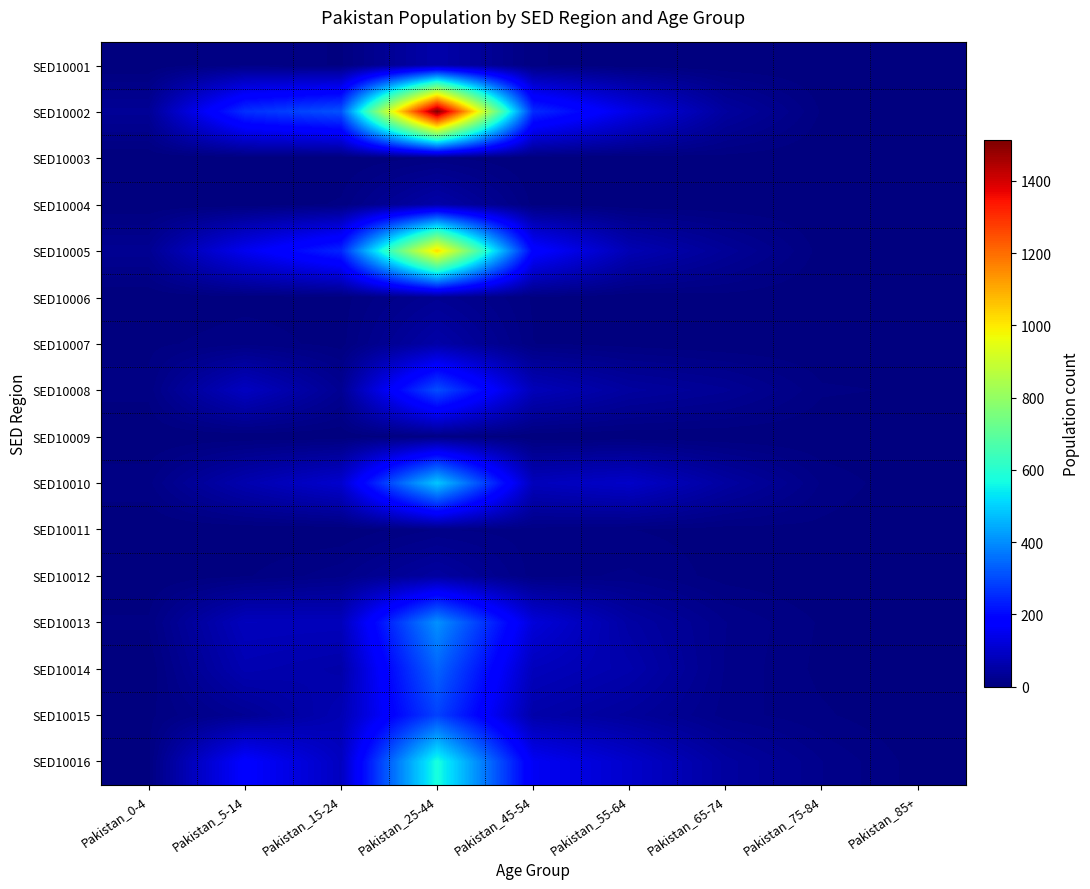

Reading left to right, list all the values displayed in this chart.

SED10001: Pakistan_0-4=0	Pakistan_5-14=11	Pakistan_15-24=5	Pakistan_25-44=59	Pakistan_45-54=7	Pakistan_55-64=0	Pakistan_65-74=0	Pakistan_75-84=0	Pakistan_85+=0
SED10002: Pakistan_0-4=32	Pakistan_5-14=260	Pakistan_15-24=313	Pakistan_25-44=1512	Pakistan_45-54=255	Pakistan_55-64=138	Pakistan_65-74=43	Pakistan_75-84=5	Pakistan_85+=0
SED10003: Pakistan_0-4=0	Pakistan_5-14=0	Pakistan_15-24=0	Pakistan_25-44=7	Pakistan_45-54=0	Pakistan_55-64=0	Pakistan_65-74=3	Pakistan_75-84=0	Pakistan_85+=0
SED10004: Pakistan_0-4=0	Pakistan_5-14=0	Pakistan_15-24=7	Pakistan_25-44=57	Pakistan_45-54=4	Pakistan_55-64=0	Pakistan_65-74=0	Pakistan_75-84=0	Pakistan_85+=0
SED10005: Pakistan_0-4=27	Pakistan_5-14=151	Pakistan_15-24=245	Pakistan_25-44=1026	Pakistan_45-54=187	Pakistan_55-64=71	Pakistan_65-74=34	Pakistan_75-84=3	Pakistan_85+=0
SED10006: Pakistan_0-4=0	Pakistan_5-14=3	Pakistan_15-24=3	Pakistan_25-44=28	Pakistan_45-54=5	Pakistan_55-64=0	Pakistan_65-74=3	Pakistan_75-84=0	Pakistan_85+=0
SED10007: Pakistan_0-4=4	Pakistan_5-14=10	Pakistan_15-24=3	Pakistan_25-44=56	Pakistan_45-54=6	Pakistan_55-64=3	Pakistan_65-74=0	Pakistan_75-84=0	Pakistan_85+=0
SED10008: Pakistan_0-4=8	Pakistan_5-14=89	Pakistan_15-24=27	Pakistan_25-44=306	Pakistan_45-54=78	Pakistan_55-64=44	Pakistan_65-74=31	Pakistan_75-84=7	Pakistan_85+=5
SED10009: Pakistan_0-4=0	Pakistan_5-14=0	Pakistan_15-24=0	Pakistan_25-44=11	Pakistan_45-54=0	Pakistan_55-64=0	Pakistan_65-74=0	Pakistan_75-84=0	Pakistan_85+=0
SED10010: Pakistan_0-4=10	Pakistan_5-14=65	Pakistan_15-24=106	Pakistan_25-44=486	Pakistan_45-54=81	Pakistan_55-64=98	Pakistan_65-74=47	Pakistan_75-84=11	Pakistan_85+=0
SED10011: Pakistan_0-4=0	Pakistan_5-14=0	Pakistan_15-24=0	Pakistan_25-44=12	Pakistan_45-54=9	Pakistan_55-64=6	Pakistan_65-74=3	Pakistan_75-84=4	Pakistan_85+=0
SED10012: Pakistan_0-4=0	Pakistan_5-14=5	Pakistan_15-24=16	Pakistan_25-44=46	Pakistan_45-54=9	Pakistan_55-64=13	Pakistan_65-74=3	Pakistan_75-84=0	Pakistan_85+=0
SED10013: Pakistan_0-4=7	Pakistan_5-14=83	Pakistan_15-24=81	Pakistan_25-44=405	Pakistan_45-54=121	Pakistan_55-64=50	Pakistan_65-74=18	Pakistan_75-84=5	Pakistan_85+=0
SED10014: Pakistan_0-4=0	Pakistan_5-14=68	Pakistan_15-24=57	Pakistan_25-44=338	Pakistan_45-54=82	Pakistan_55-64=61	Pakistan_65-74=17	Pakistan_75-84=4	Pakistan_85+=0
SED10015: Pakistan_0-4=4	Pakistan_5-14=29	Pakistan_15-24=71	Pakistan_25-44=288	Pakistan_45-54=58	Pakistan_55-64=39	Pakistan_65-74=15	Pakistan_75-84=7	Pakistan_85+=0
SED10016: Pakistan_0-4=4	Pakistan_5-14=177	Pakistan_15-24=87	Pakistan_25-44=576	Pakistan_45-54=157	Pakistan_55-64=102	Pakistan_65-74=45	Pakistan_75-84=18	Pakistan_85+=3